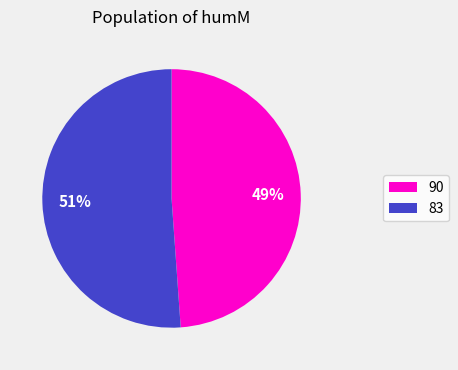

Count the number of slices in the pie.

2